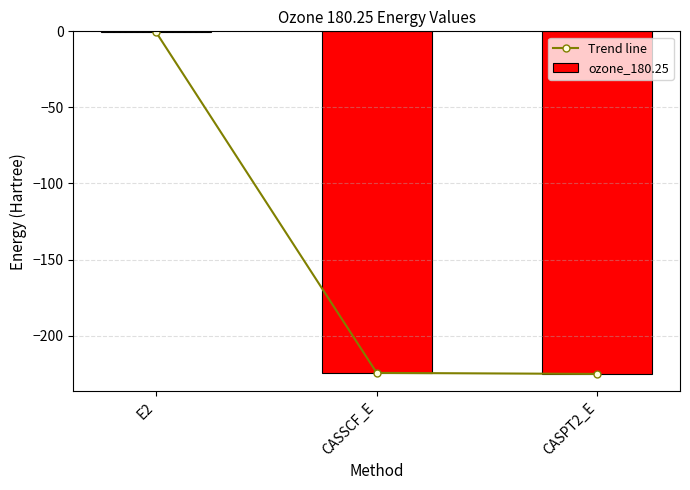

How many values in the Trend line series exceed -224?

1